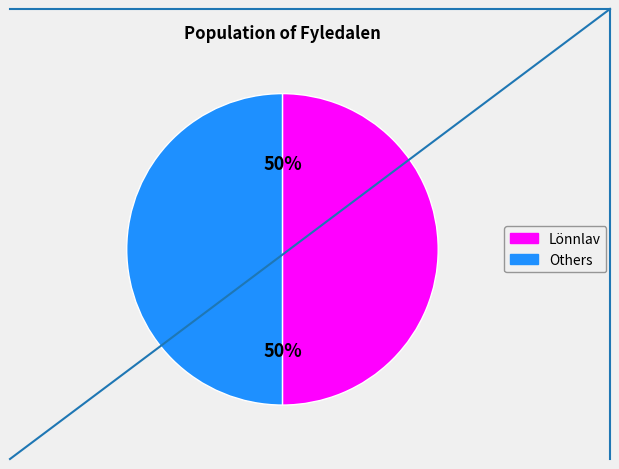

To the nearest percent, what is the average slice percentage?

50%